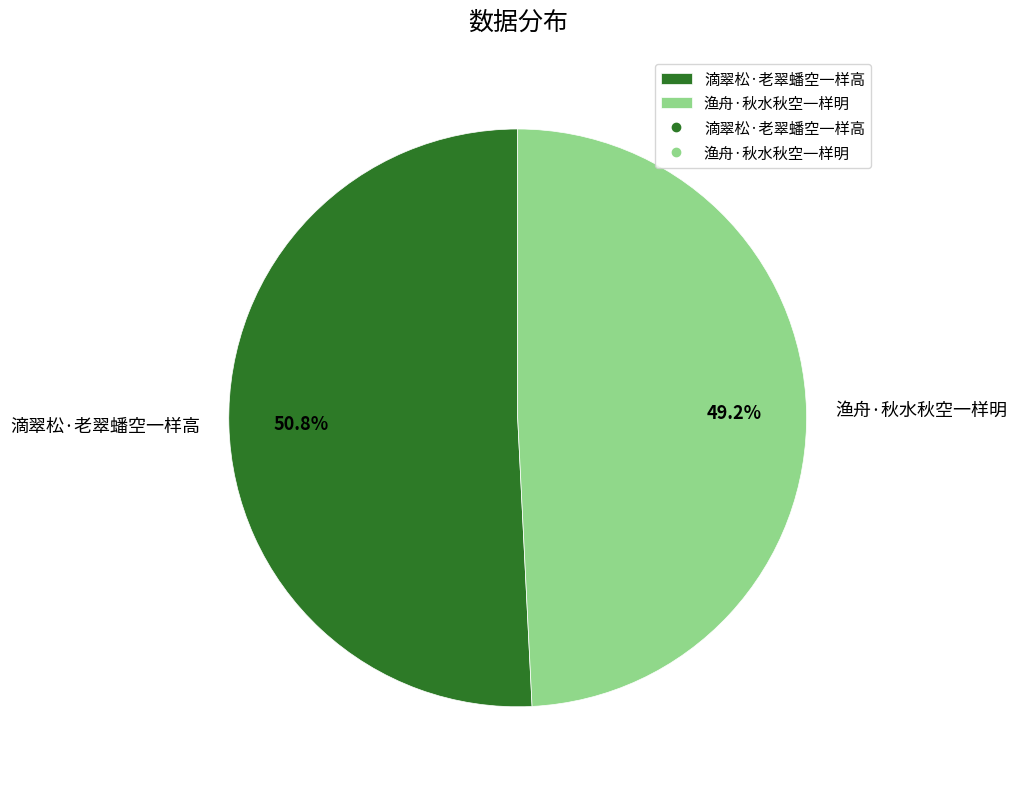

Count the number of slices in the pie.

2